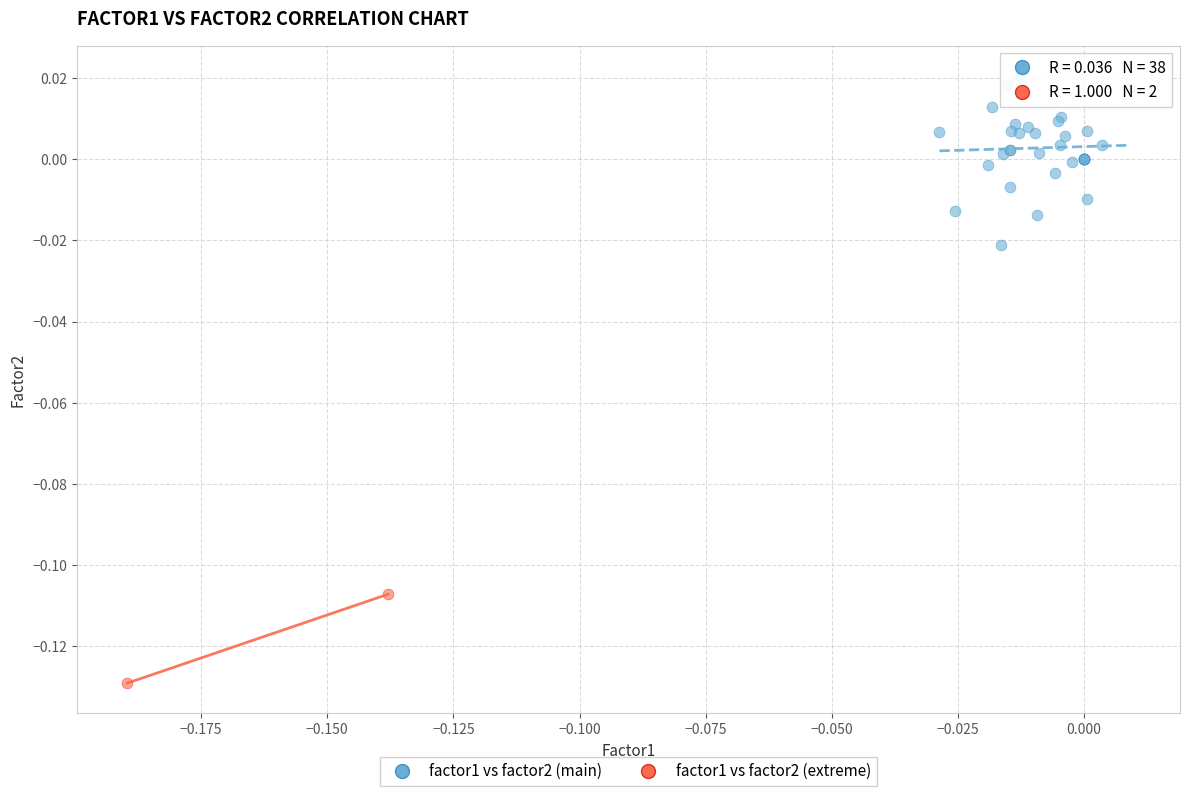

Which series reaches the minimum Y coordinate?

factor1 vs factor2 (extreme)